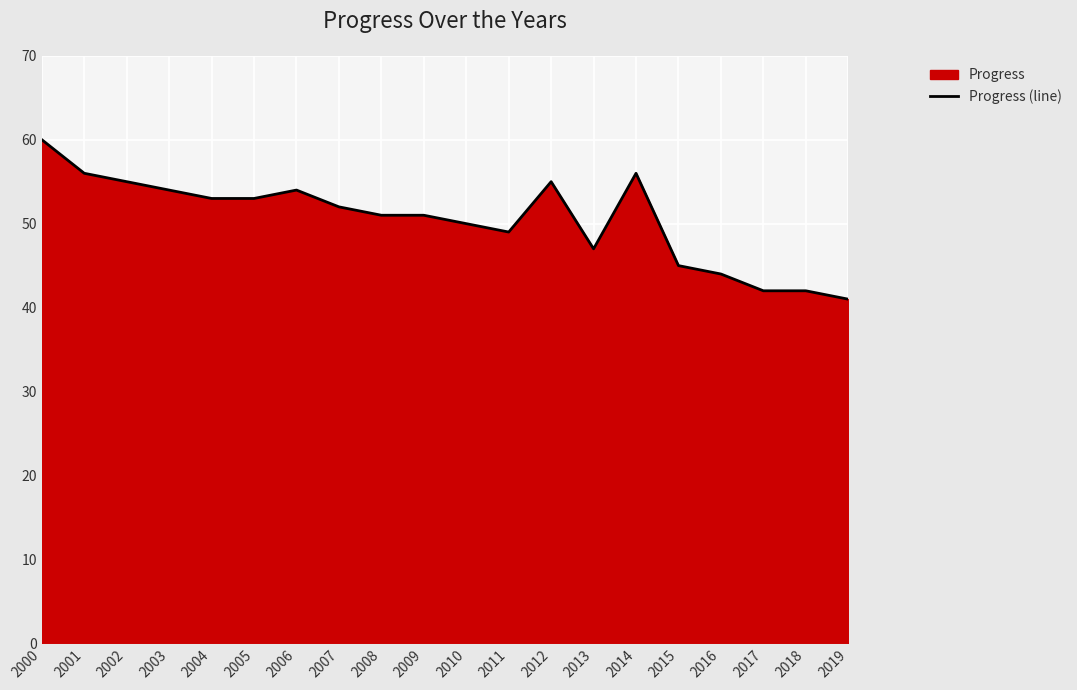

What is the difference between the maximum and second lowest values?

18